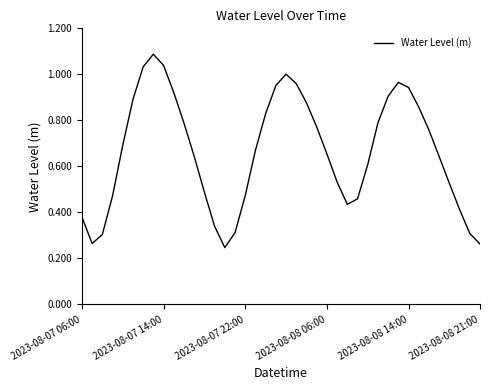

What is the smallest value displayed?

0.2